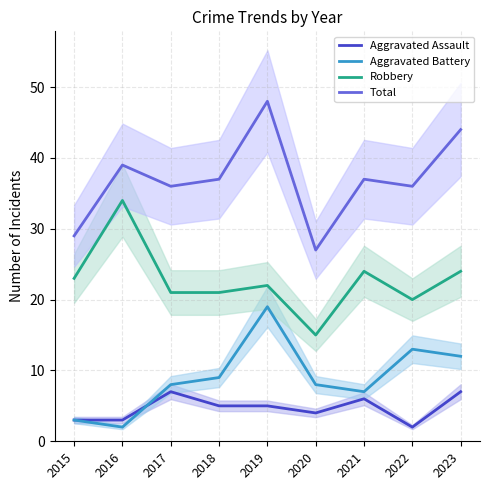

True or false: Total and Robbery cross at least once.

False